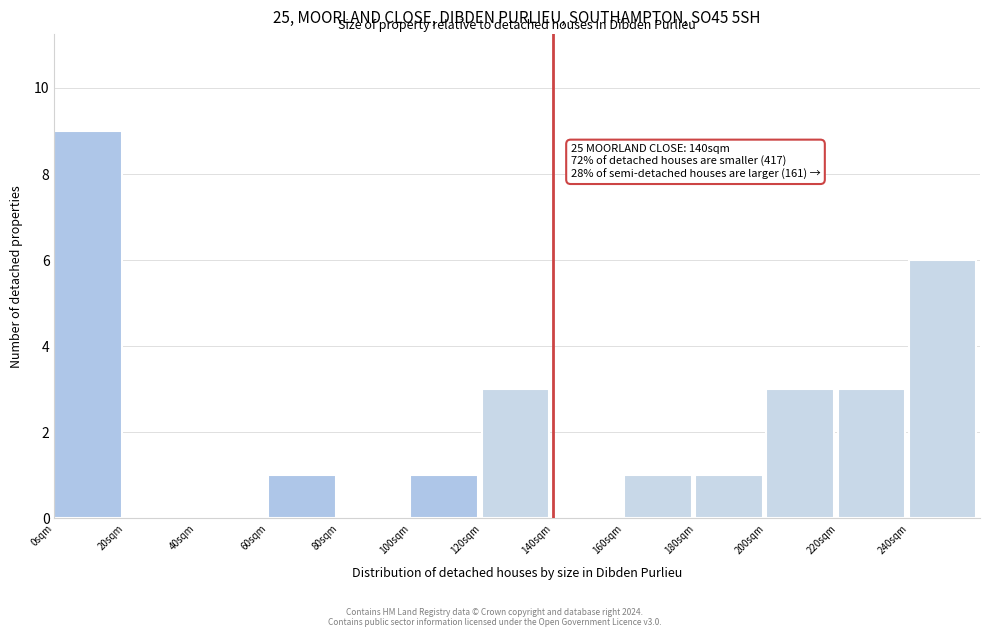

Over which range of the x-axis is the bar tallest?

0 to 20